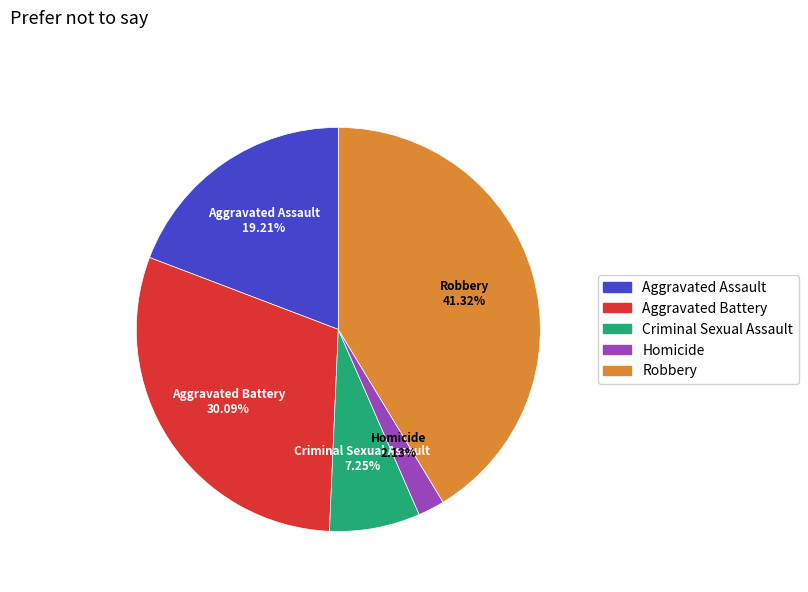

How many slices are in this pie chart?

5